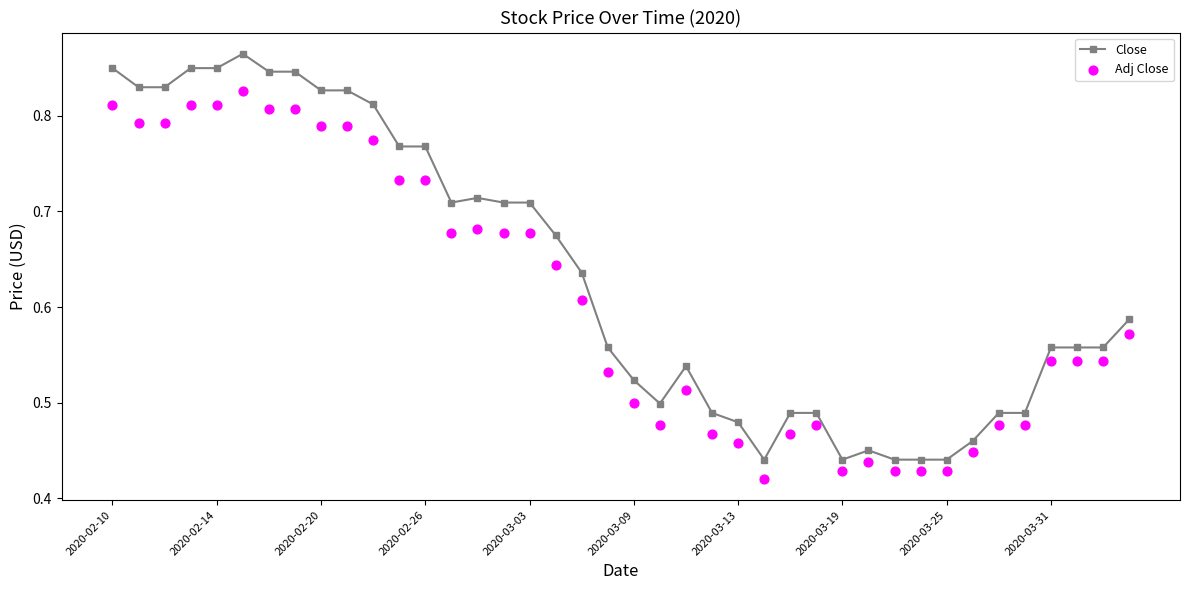

Which series reaches the maximum Y coordinate?

Close